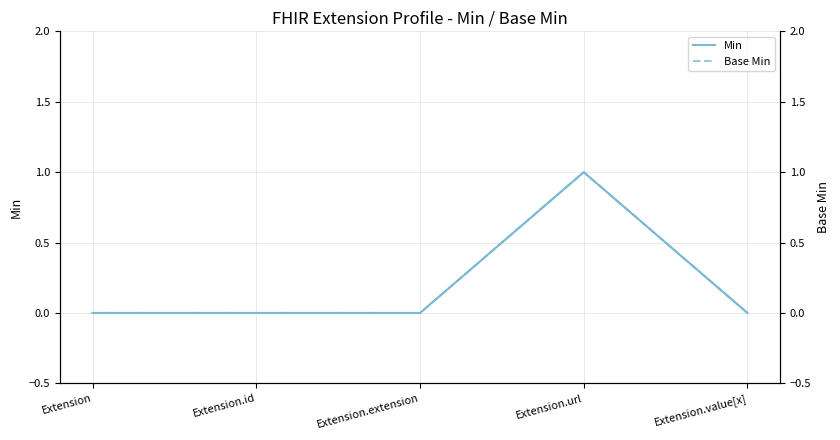

Between Extension.value[x] and Extension.id, which is larger?

Extension.value[x]